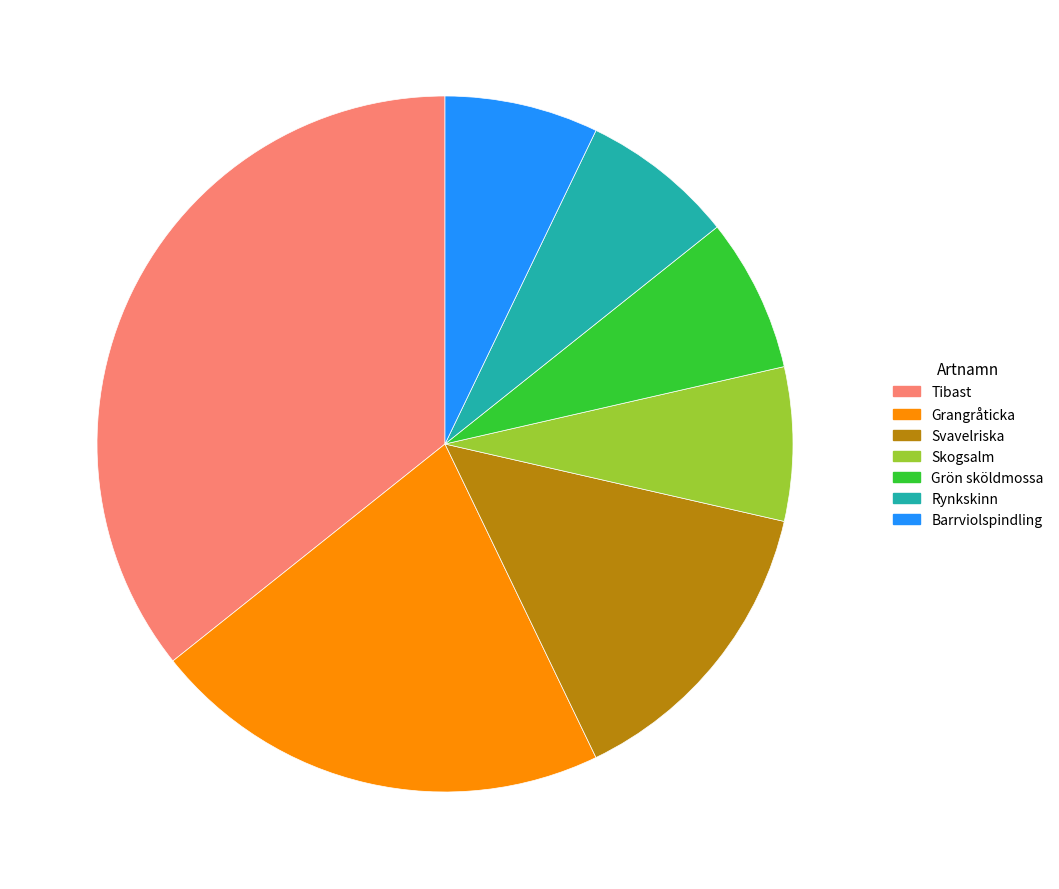

Count the number of slices in the pie.

7